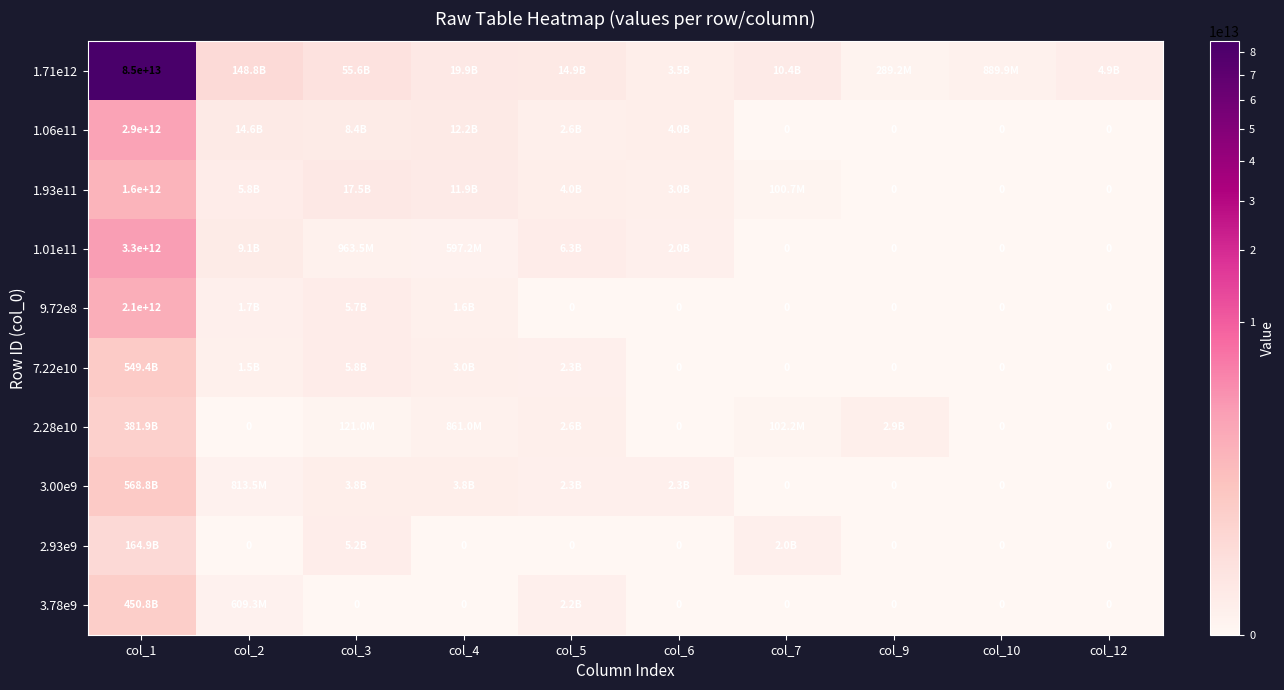

Count the number of categories in the chart.

10